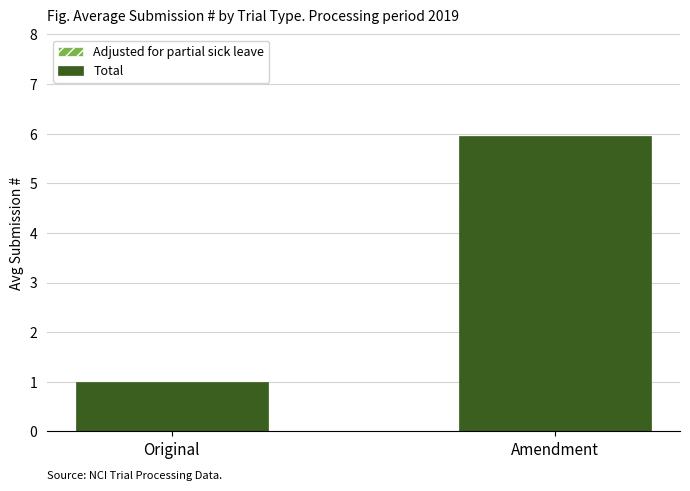

At how many categories does at least one series exceed 1?

1